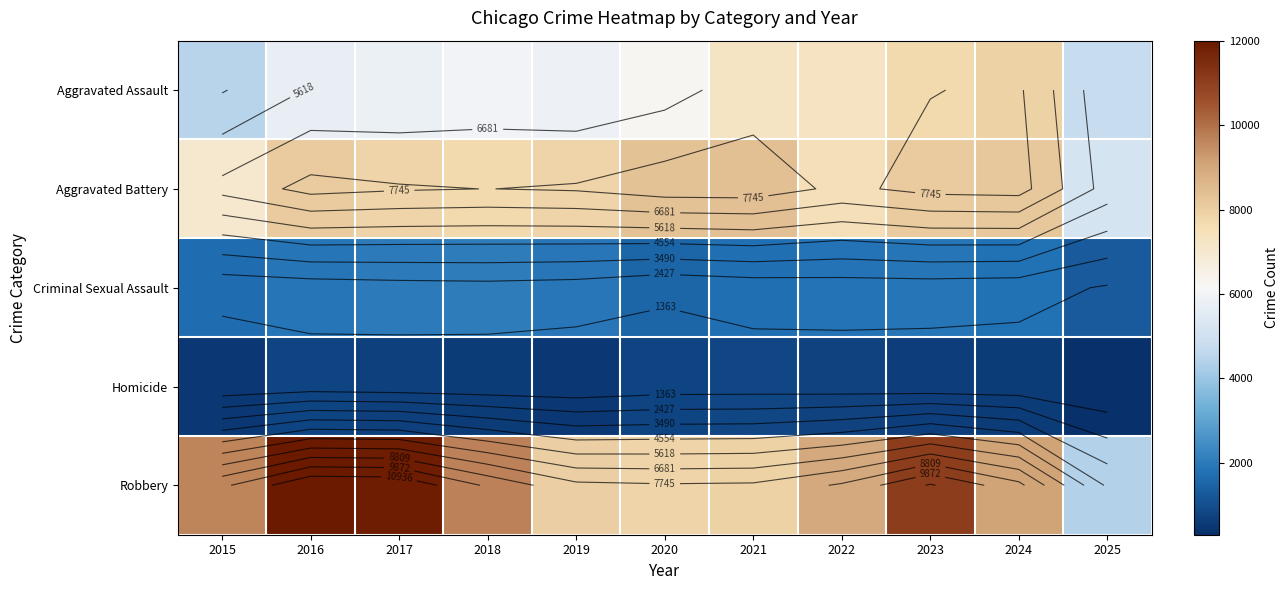

What is the difference between the maximum and second lowest values in the Aggravated Battery series?

1330